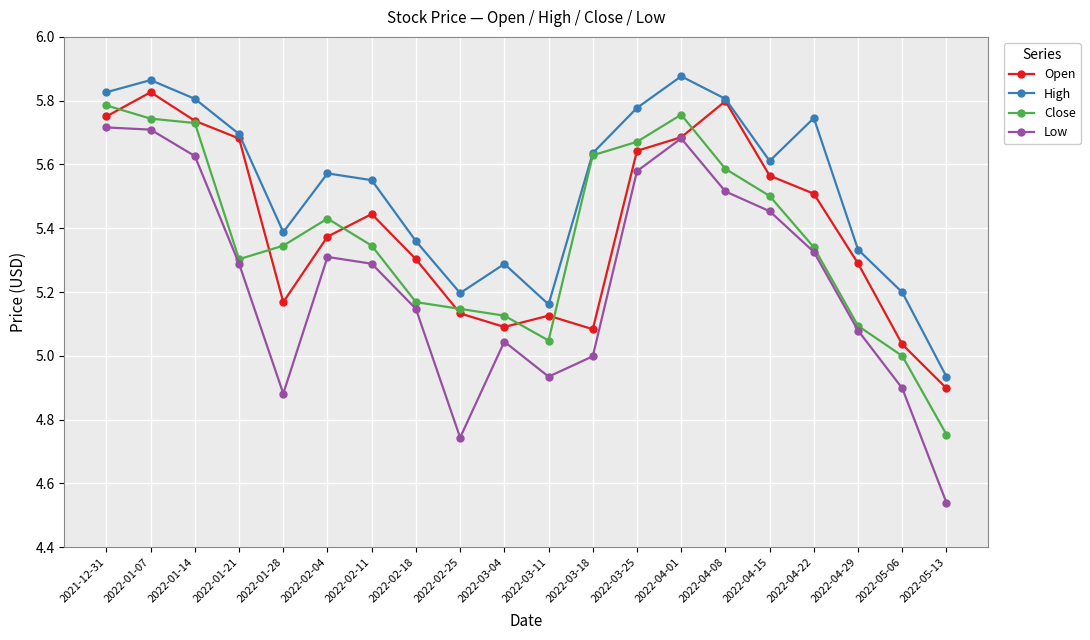

In Close, how many points are lower than both neighbors (excluding endpoints)?

2